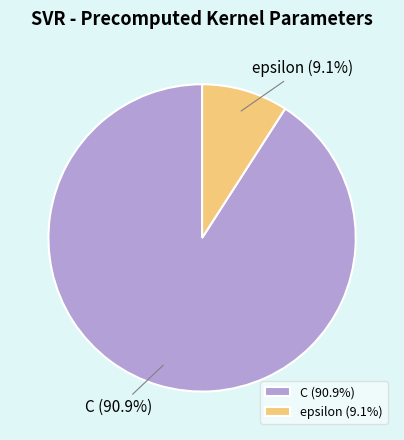

To the nearest percent, what portion does C represent?

91%